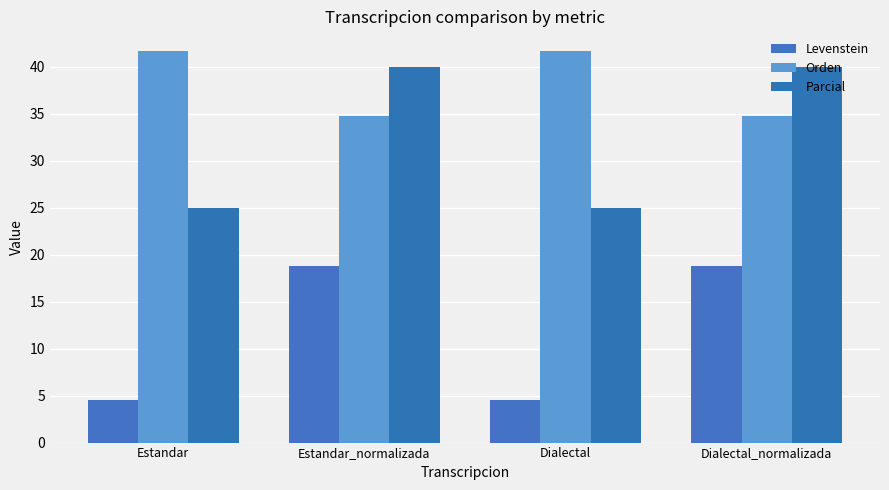

What is the sum of all Orden values?

152.9